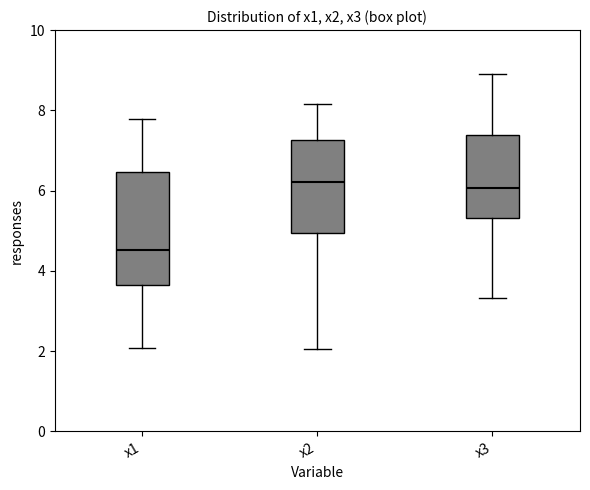

Reading left to right, transcribe this box plot: for each box, give where its median line is, the range the box spans, and where its two whiskers end, as read against the y-axis. The values are not printed on the chart, so give them approximately, as read against the axis.

x1: median 4.6, box 3.6 to 6.4, whiskers 2.0 to 7.8
x2: median 6.2, box 5.0 to 7.2, whiskers 2.0 to 8.2
x3: median 6.0, box 5.4 to 7.4, whiskers 3.4 to 9.0